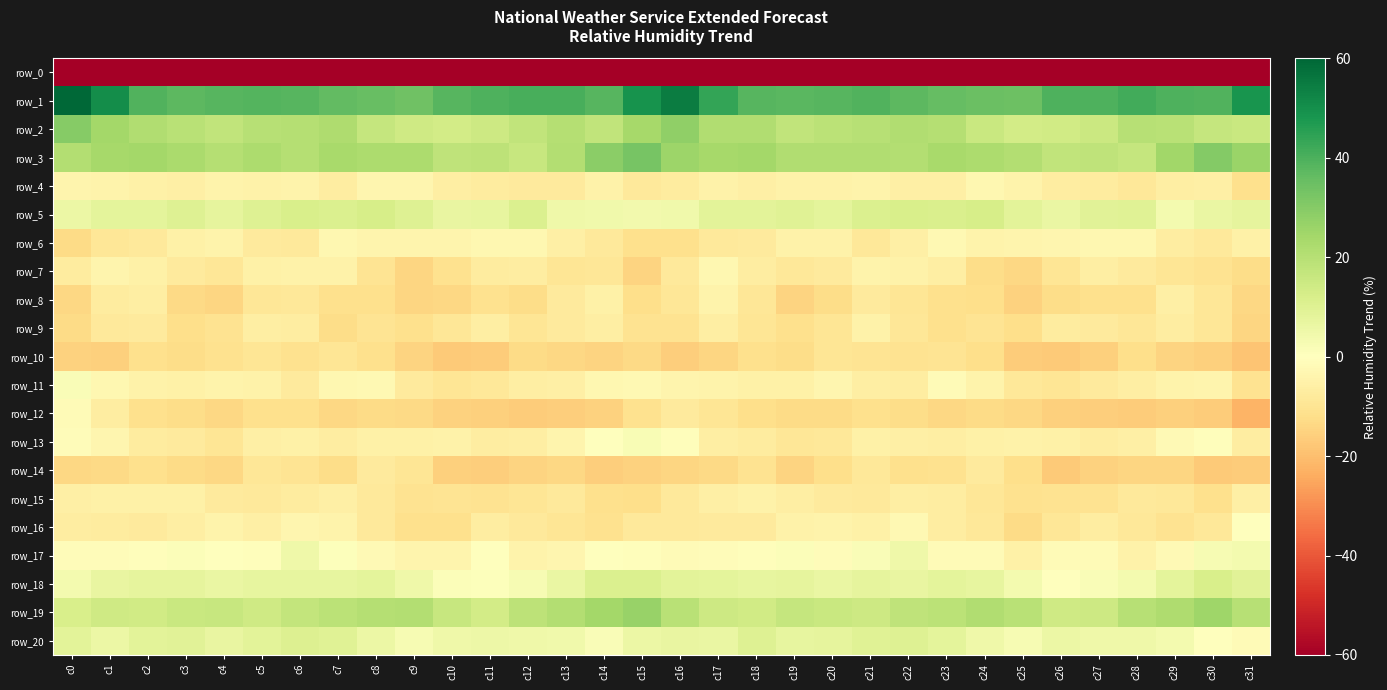

Reading left to right, what are all the values shown in this chart?

row_0: -231.4	-205.5	-210.3	-211.7	-208.2	-206.3	-210.3	-213.0	-213.3	-215.3	-212.7	-210.2	-214.4	-216.6	-217.3	-208.1	-201.4	-207.2	-211.6	-210.9	-206.8	-207.3	-211.7	-213.2	-214.1	-215.0	-211.3	-210.9	-216.0	-216.4	-216.6	-223.4
row_1: 63.7	50.2	39.4	37.5	38.2	38.8	38.1	36.2	35.4	33.8	38.3	39.6	40.4	40.7	38.0	49.2	54.8	43.9	38.0	37.8	38.3	39.1	37.1	36.0	35.0	34.5	39.5	39.4	41.5	39.7	39.2	48.7
row_2: 29.8	24.1	21.2	19.5	17.5	19.9	20.5	22.0	16.5	14.2	13.4	14.7	17.7	20.5	17.7	23.8	27.8	21.5	21.4	17.7	18.9	20.0	21.4	20.2	15.5	13.5	13.8	15.1	20.0	19.6	16.6	15.8
row_3: 20.9	23.7	24.3	22.9	20.6	22.2	20.2	23.4	22.1	22.2	17.9	18.6	16.4	20.8	29.1	32.4	25.7	23.8	24.2	21.6	21.4	21.5	20.9	23.1	22.4	20.8	17.6	18.2	16.5	24.7	30.0	26.0
row_4: -3.8	-4.5	-5.5	-5.6	-4.6	-4.9	-4.7	-6.7	-3.6	-3.5	-6.1	-7.1	-7.9	-7.7	-5.1	-8.1	-7.2	-4.8	-6.1	-4.8	-4.8	-4.5	-5.7	-5.8	-2.9	-4.5	-6.8	-7.1	-8.6	-6.2	-5.9	-11.6
row_5: 6.0	8.1	8.3	9.9	7.9	9.9	11.9	11.2	12.5	10.3	6.8	7.2	11.1	5.1	4.5	3.9	4.6	8.5	8.5	9.7	8.1	11.1	11.7	11.4	12.5	8.4	6.5	9.2	9.6	3.5	6.2	7.9
row_6: -12.9	-9.3	-8.3	-5.6	-4.4	-7.7	-8.0	-3.0	-3.8	-4.2	-4.2	-3.1	-2.9	-5.6	-8.0	-11.6	-11.4	-8.3	-7.8	-4.8	-5.0	-8.7	-6.0	-2.7	-4.3	-4.1	-3.7	-2.8	-3.3	-7.0	-8.4	-5.6
row_7: -7.3	-3.9	-5.5	-7.7	-9.2	-5.2	-4.7	-5.1	-10.1	-14.5	-11.0	-7.2	-6.6	-9.6	-8.9	-14.7	-8.1	-3.1	-6.7	-8.8	-7.6	-4.4	-4.7	-6.5	-12.5	-13.9	-9.5	-6.2	-7.6	-9.5	-10.8	-12.4
row_8: -13.8	-7.3	-6.2	-13.5	-14.2	-9.1	-8.5	-11.4	-11.5	-14.3	-13.9	-11.1	-12.5	-7.9	-5.3	-12.0	-9.3	-4.6	-9.1	-14.8	-12.5	-8.0	-9.5	-11.6	-12.0	-15.1	-12.6	-11.3	-11.7	-5.6	-9.0	-14.0
row_9: -12.9	-8.4	-7.6	-11.7	-10.7	-6.4	-6.6	-12.3	-10.1	-11.5	-9.1	-6.5	-9.5	-7.7	-6.5	-10.8	-10.6	-6.6	-9.6	-11.7	-9.5	-5.0	-9.3	-11.6	-10.2	-11.7	-7.1	-7.7	-9.3	-6.7	-8.9	-14.2
row_10: -15.3	-15.6	-11.3	-12.2	-11.0	-9.5	-10.8	-9.6	-11.5	-14.6	-17.2	-16.8	-13.0	-13.8	-15.0	-13.2	-16.4	-14.1	-11.4	-12.4	-9.7	-10.0	-10.5	-10.0	-12.1	-16.5	-17.1	-15.8	-12.0	-14.6	-15.9	-18.6
row_11: 1.6	-3.1	-4.9	-5.3	-4.5	-4.8	-7.9	-2.9	-2.8	-7.8	-9.4	-8.5	-6.4	-5.8	-3.1	-2.8	-4.2	-4.7	-5.3	-5.2	-3.7	-6.4	-6.9	-1.7	-4.6	-8.7	-9.5	-7.6	-6.2	-4.7	-4.1	-10.6
row_12: -1.8	-6.8	-11.3	-12.3	-13.7	-11.5	-11.7	-13.7	-13.0	-13.3	-15.3	-15.8	-16.8	-16.4	-15.3	-11.0	-7.9	-9.5	-12.1	-12.8	-12.9	-11.4	-12.5	-13.8	-12.7	-14.0	-15.8	-16.0	-16.8	-15.9	-16.8	-22.2
row_13: -1.1	-3.5	-7.4	-7.8	-9.8	-5.9	-5.4	-6.9	-5.5	-5.3	-5.0	-6.7	-6.2	-4.0	0.1	2.0	-0.7	-6.2	-7.4	-9.0	-8.5	-5.4	-5.9	-6.5	-5.5	-4.9	-5.6	-6.9	-5.8	-2.0	-0.8	-6.7
row_14: -13.9	-13.2	-11.5	-12.9	-14.0	-9.3	-9.9	-12.3	-7.8	-9.8	-15.8	-16.0	-14.8	-13.9	-16.3	-15.0	-14.2	-13.5	-10.8	-14.6	-12.1	-8.9	-11.3	-10.8	-7.5	-12.1	-16.9	-15.4	-14.3	-14.3	-17.3	-16.7
row_15: -5.9	-5.5	-5.2	-5.3	-7.7	-8.2	-7.2	-5.8	-8.3	-10.5	-10.2	-10.5	-9.4	-8.1	-11.7	-11.9	-8.2	-6.1	-4.8	-6.3	-7.7	-8.1	-6.3	-6.7	-9.0	-10.9	-10.3	-10.4	-8.4	-8.9	-11.6	-6.0
row_16: -6.9	-7.4	-7.6	-6.1	-4.2	-5.9	-3.5	-4.6	-8.3	-11.5	-11.3	-6.7	-8.1	-9.7	-11.1	-8.2	-8.2	-7.7	-7.6	-5.0	-4.6	-5.6	-2.8	-6.6	-8.9	-13.0	-9.0	-6.8	-8.5	-10.5	-8.5	-0.2
row_17: -1.0	-1.4	-0.8	1.1	-0.1	-0.7	4.9	0.8	-2.2	-3.8	-3.9	0.0	-4.6	-3.4	0.0	-0.7	-1.8	-1.2	-0.6	1.4	-1.4	1.7	4.7	-1.5	-1.8	-5.4	-1.5	-1.6	-4.7	-2.1	2.4	3.3
row_18: 3.3	6.9	7.7	7.9	6.5	7.3	7.1	7.2	8.3	4.9	1.2	0.6	2.7	6.1	10.8	11.1	8.6	8.1	7.5	7.6	6.4	7.7	6.7	8.0	7.3	3.5	-0.0	1.6	3.7	8.1	11.9	9.2
row_19: 12.0	14.4	13.7	15.5	16.3	14.5	16.9	18.9	20.3	21.1	16.3	13.3	18.7	20.8	24.2	26.5	19.3	14.8	13.9	16.6	15.7	14.8	18.0	19.1	21.4	19.7	14.2	14.8	20.0	21.6	25.0	20.1
row_20: 8.7	5.8	8.7	9.0	6.7	8.7	10.4	9.5	6.1	2.8	5.0	5.5	5.1	4.3	1.5	5.8	6.6	6.3	10.1	7.4	7.7	9.4	10.2	8.3	4.9	2.7	6.0	5.1	4.8	3.6	0.2	-1.5